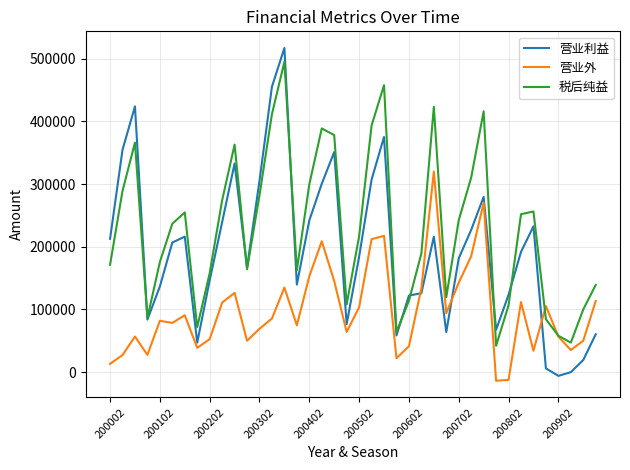

List the series in order of their overall mean, highest first.

税后纯益, 营业利益, 营业外